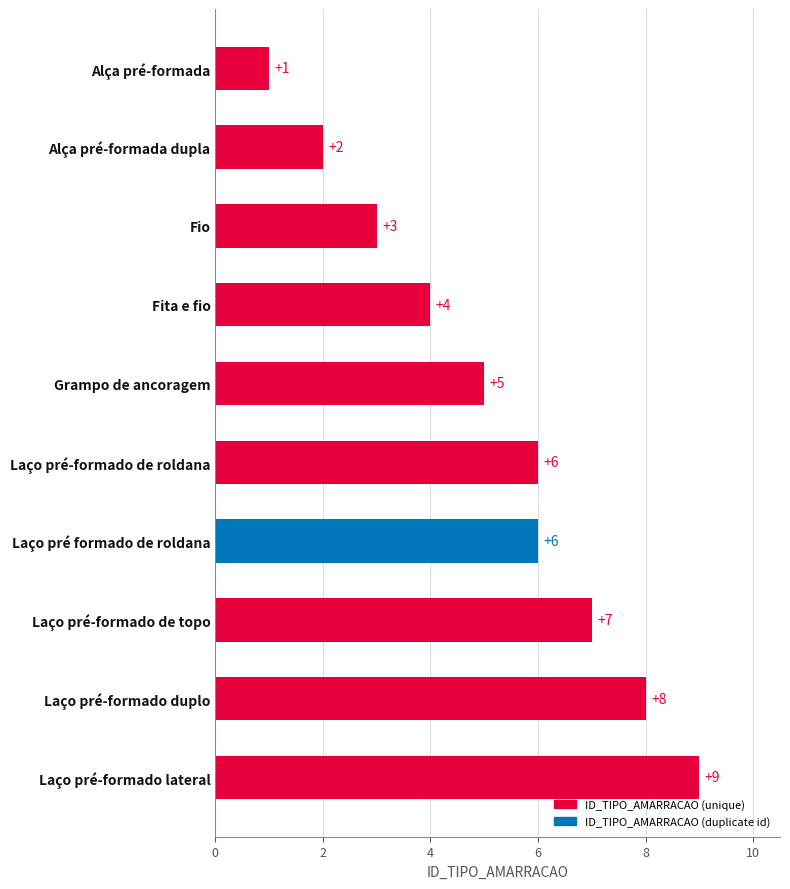

The chart shows a value of 12 at Laço pré-formado de topo. True or false?

False